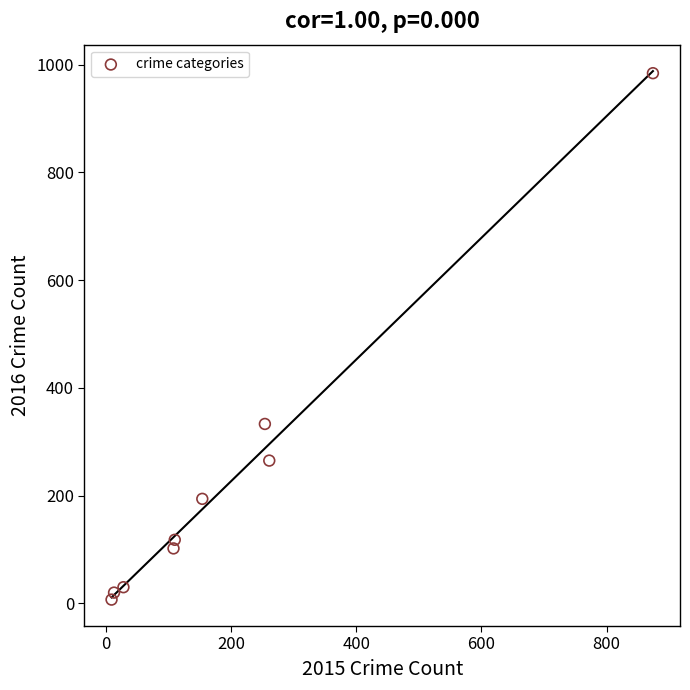

What Y value in the scatter plot is closest to 495?

333